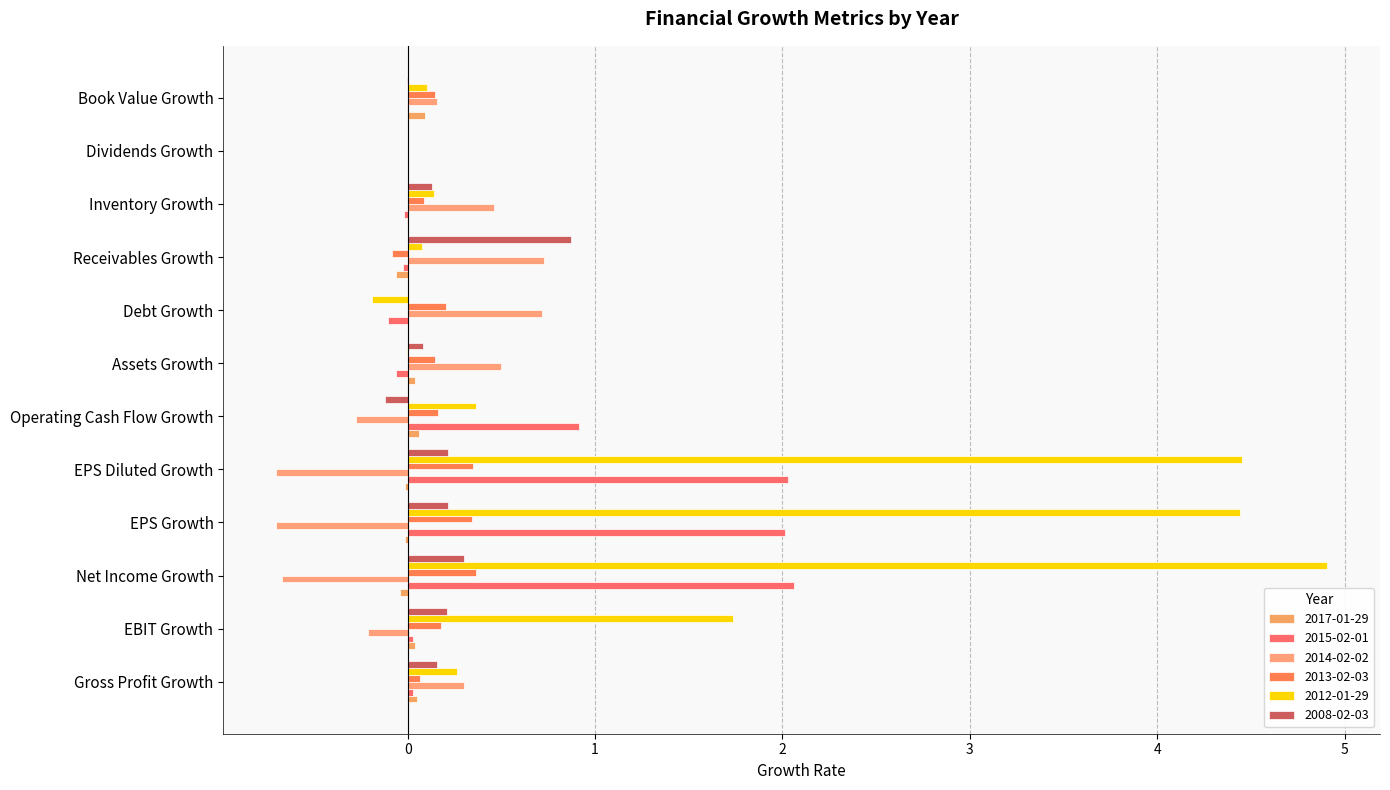

True or false: 2012-01-29 has a value of 0.1 at Receivables Growth.

True